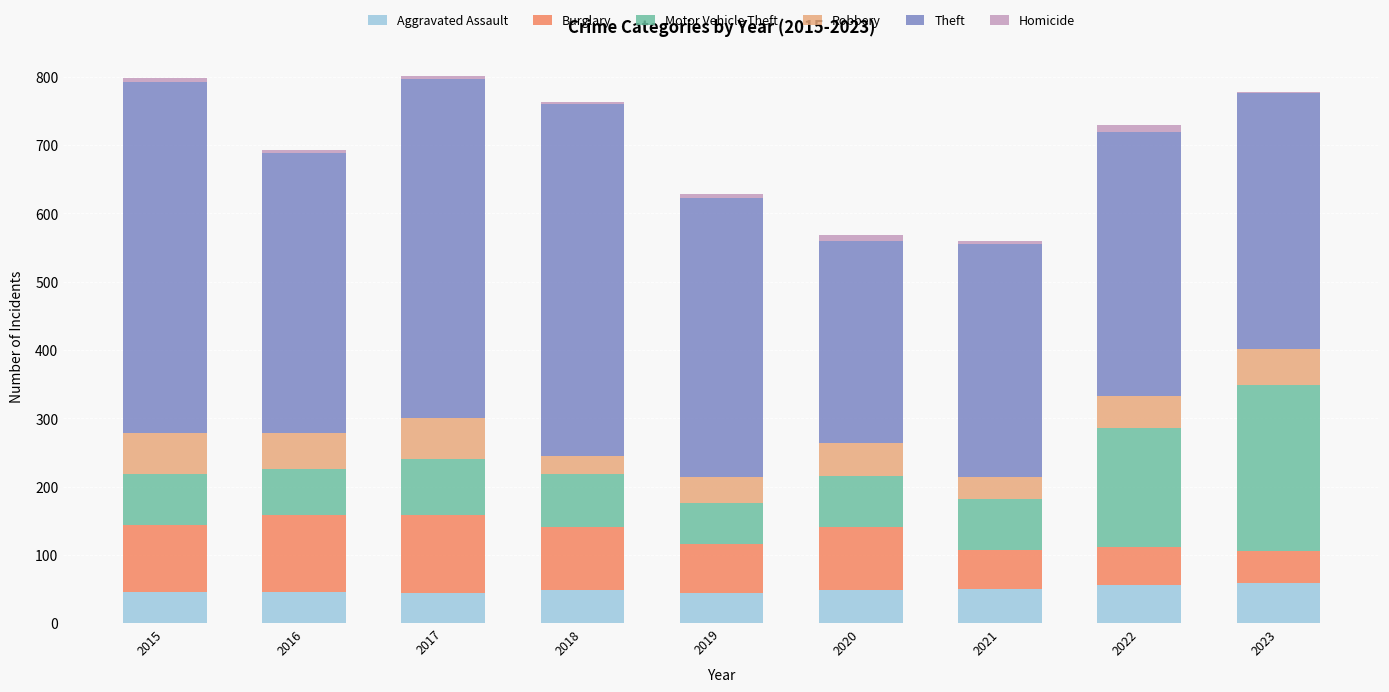

What is the highest value of the Aggravated Assault series?

59